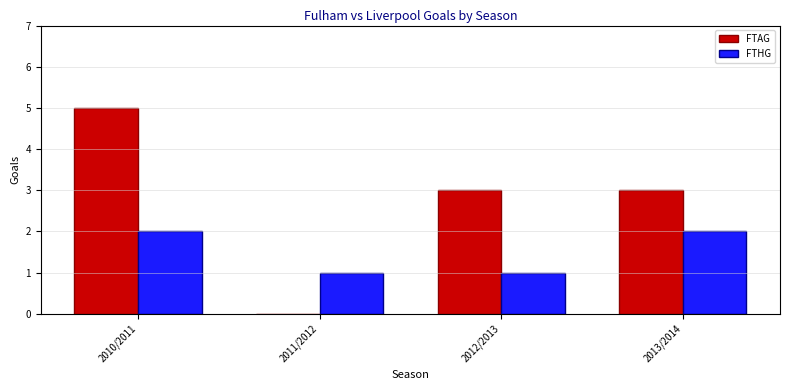

Which series has the largest total across all categories?

FTAG